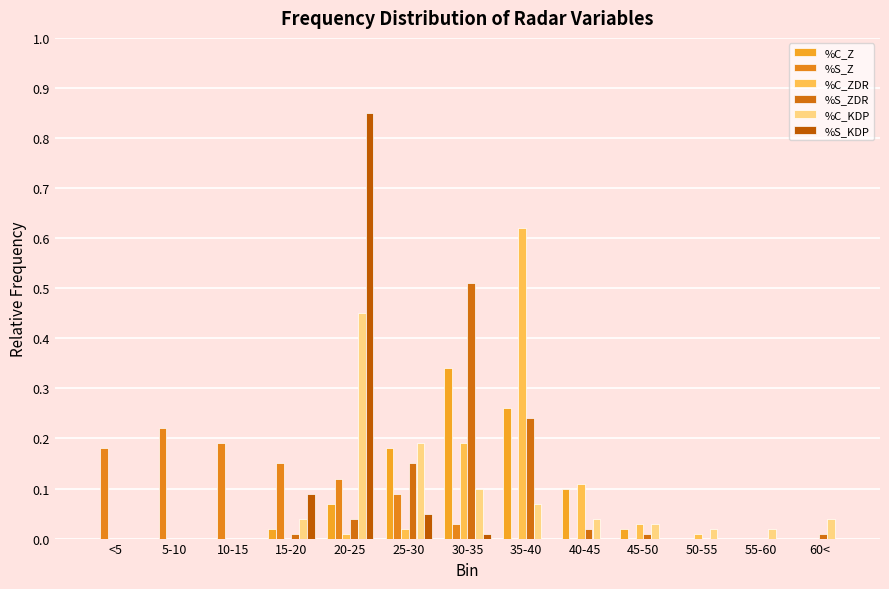

What is the sum of all %C_Z values?

1.0